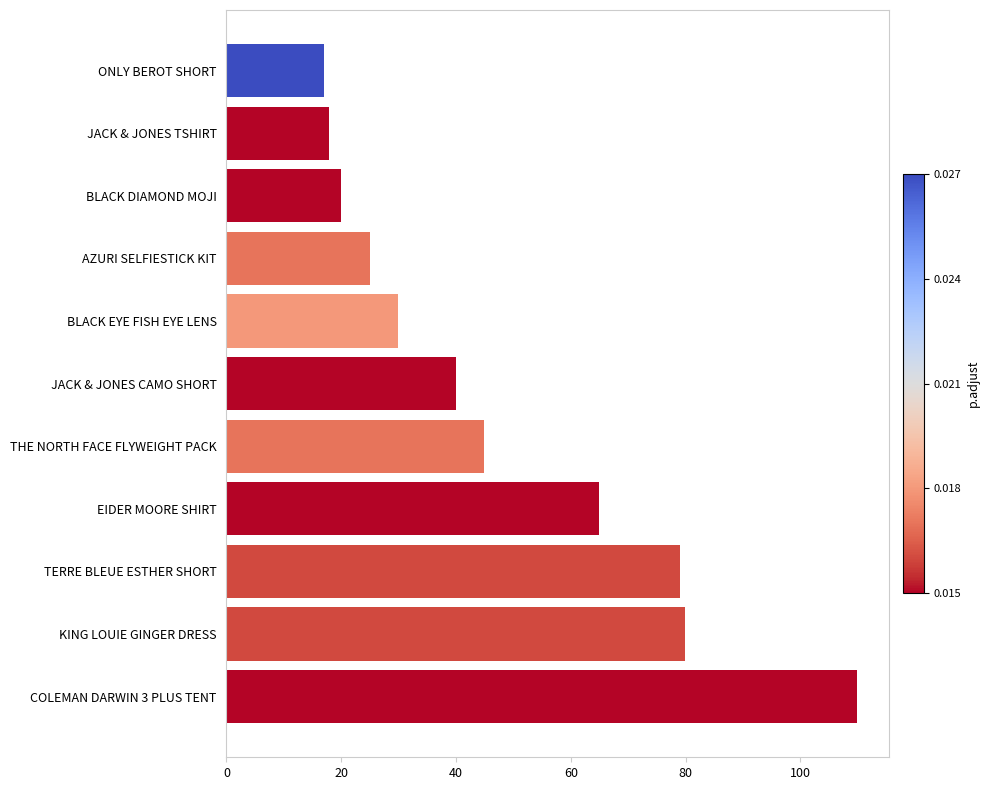

Approximately how many times larger is the value at KING LOUIE GINGER DRESS compared to BLACK DIAMOND MOJI?

4.0